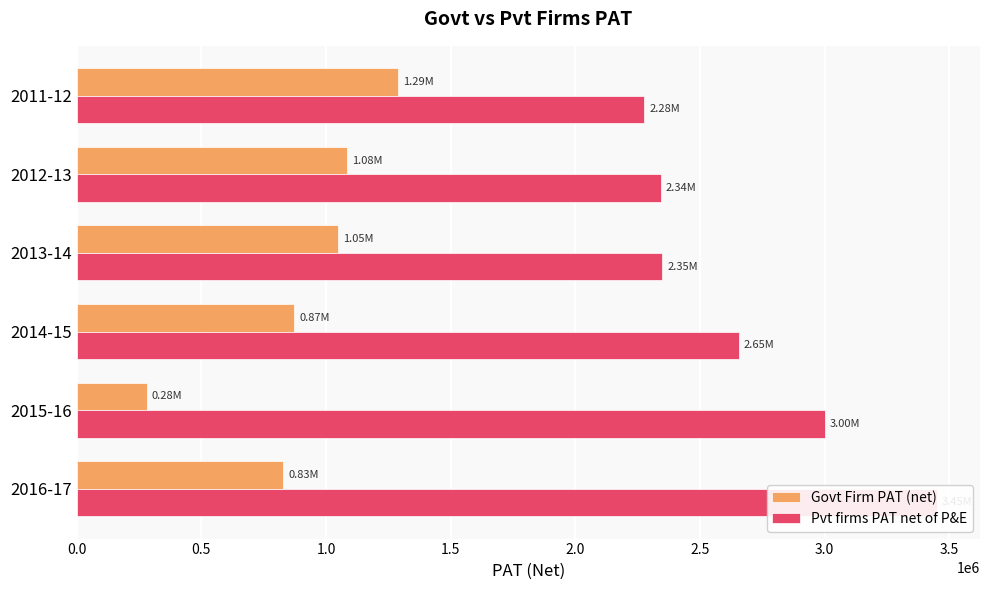

What is the difference between the maximum and minimum values in the Pvt firms PAT net of P&E series?

1173533.5